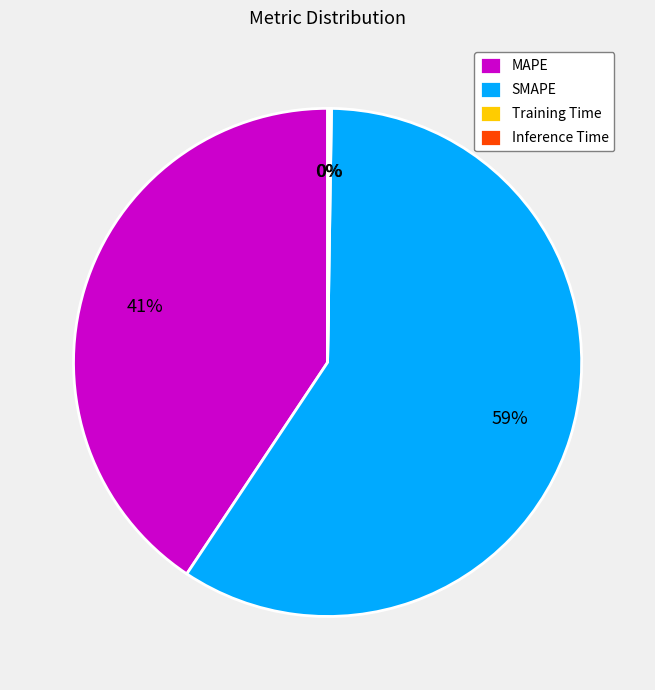

The SMAPE slice represents 59% of the pie. True or false?

True